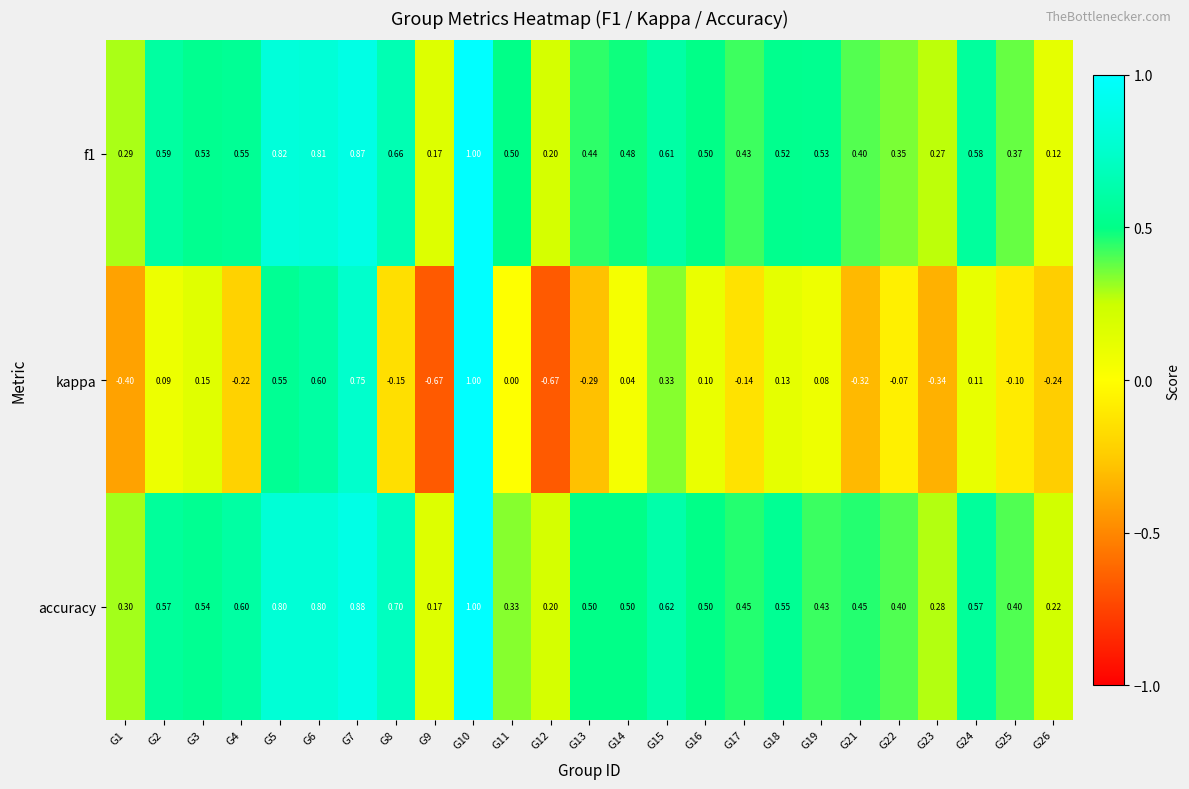

Between G8 and G23, which series saw the biggest shift?

accuracy